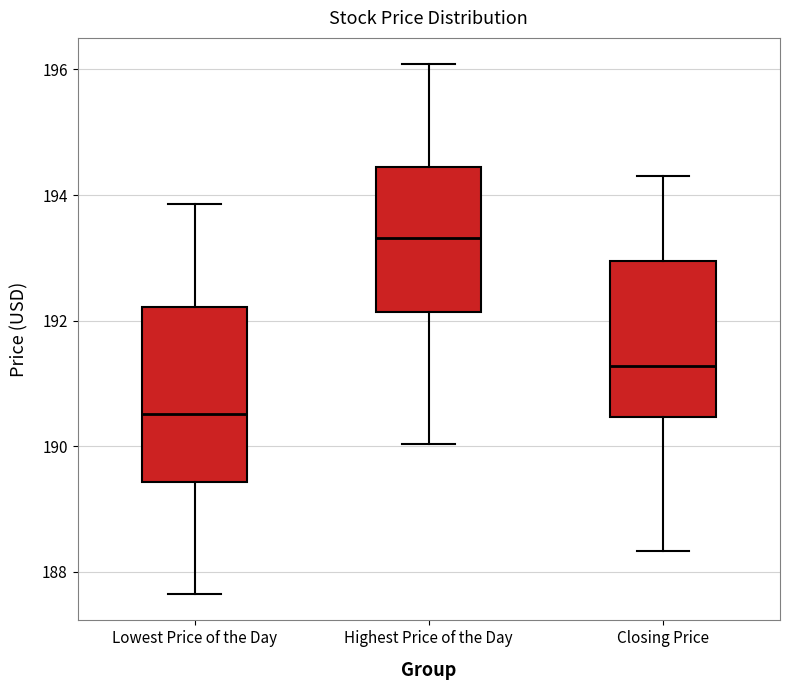

Which box's median line is the lowest?

Lowest Price of the Day